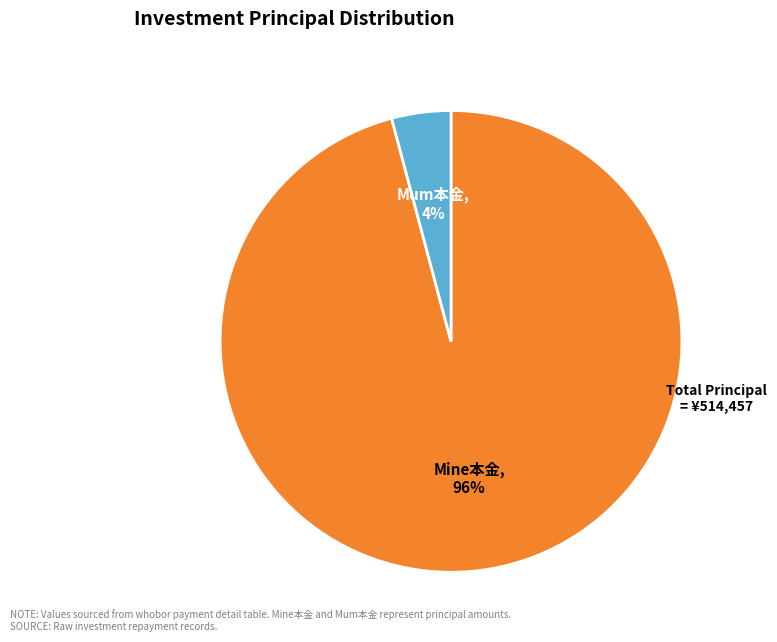

Does Mum本金 represent more than half of the total?

No